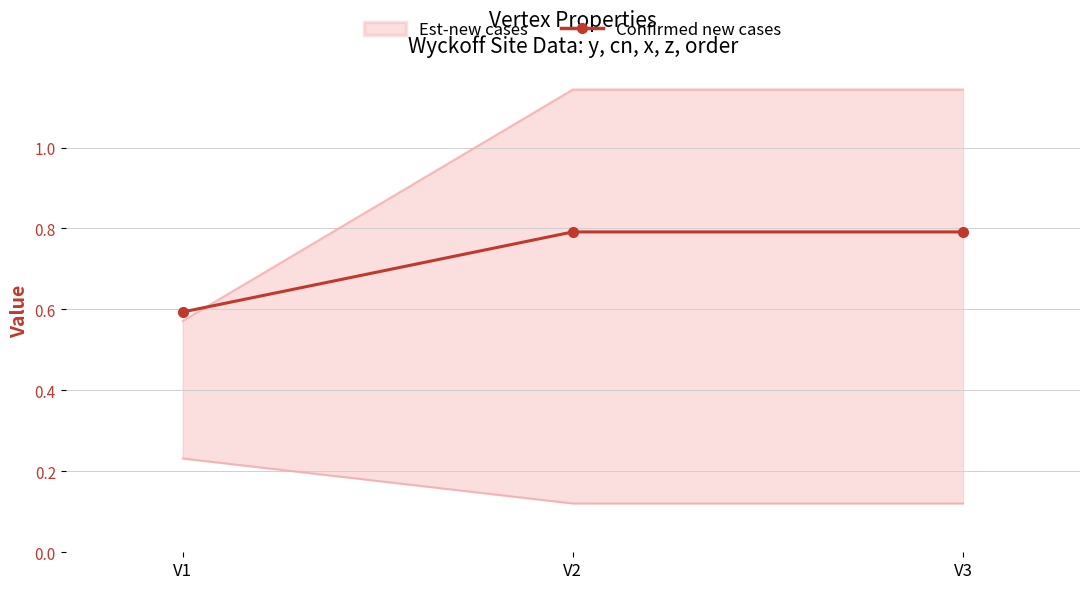

Reading right to left, list all the values displayed in this chart.

V3=0.8	V2=0.8	V1=0.6